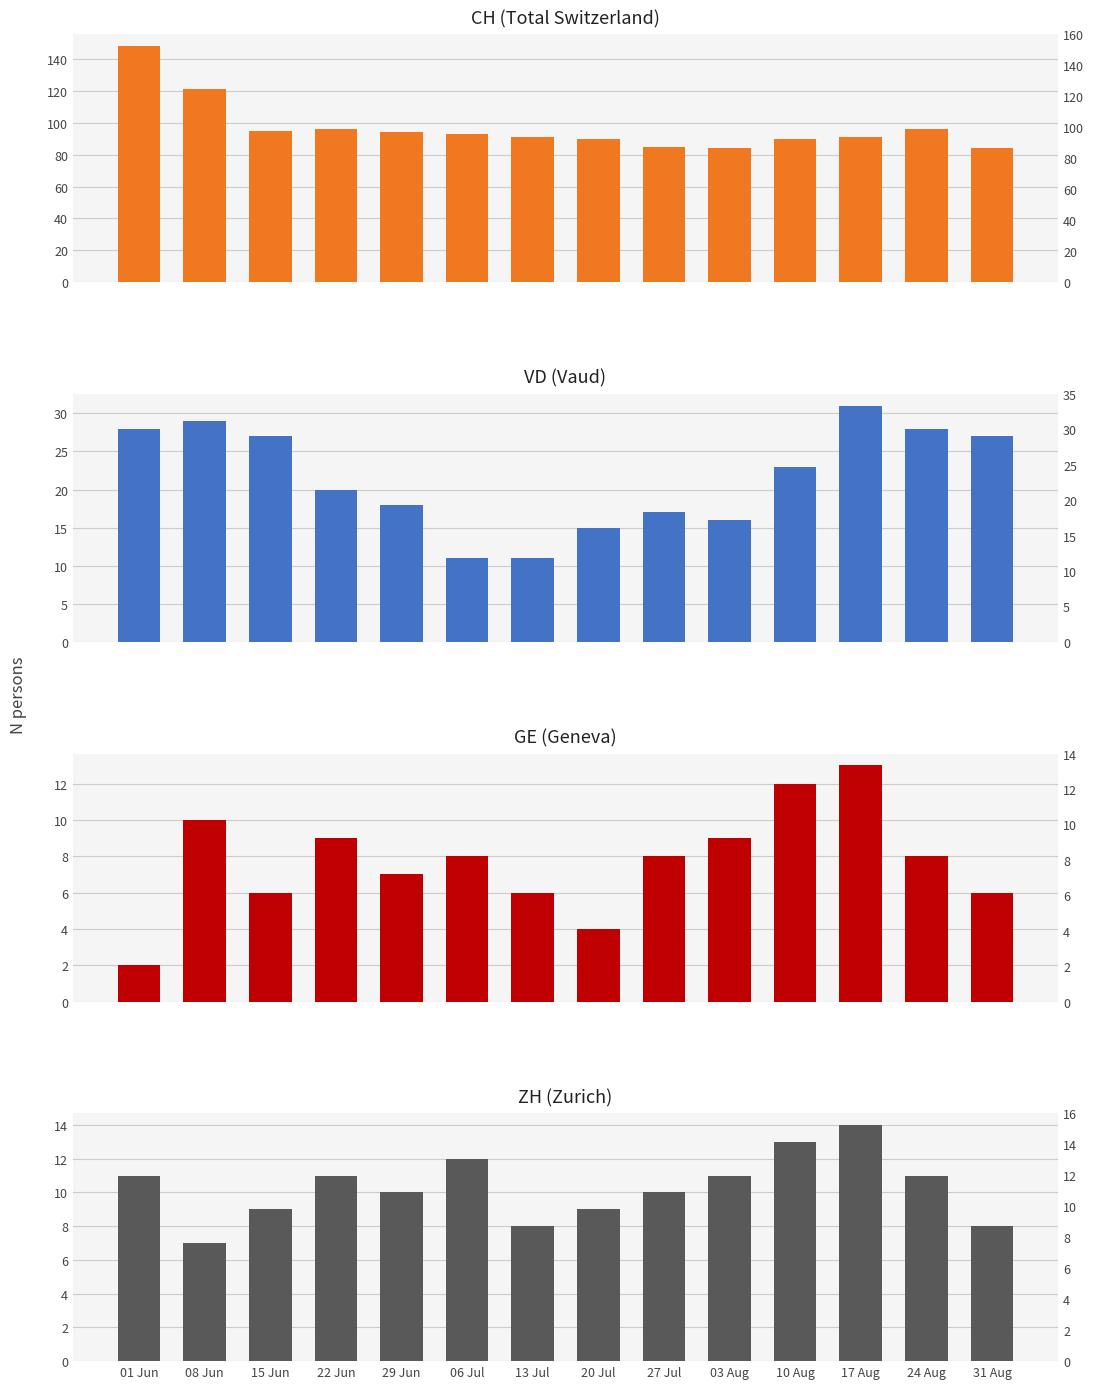

What is the maximum value shown in the chart?

148